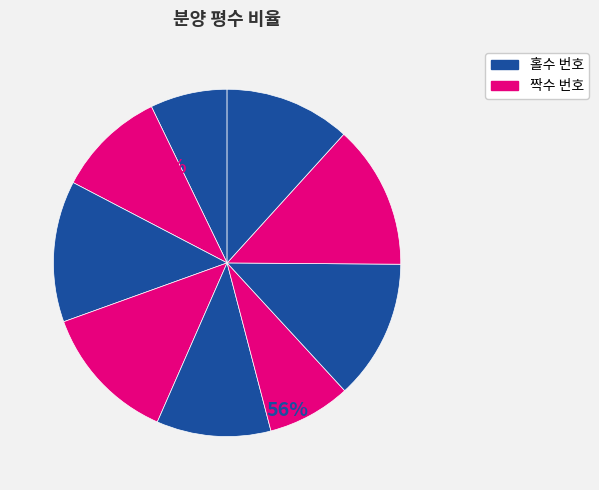

Which slice is the largest?

96